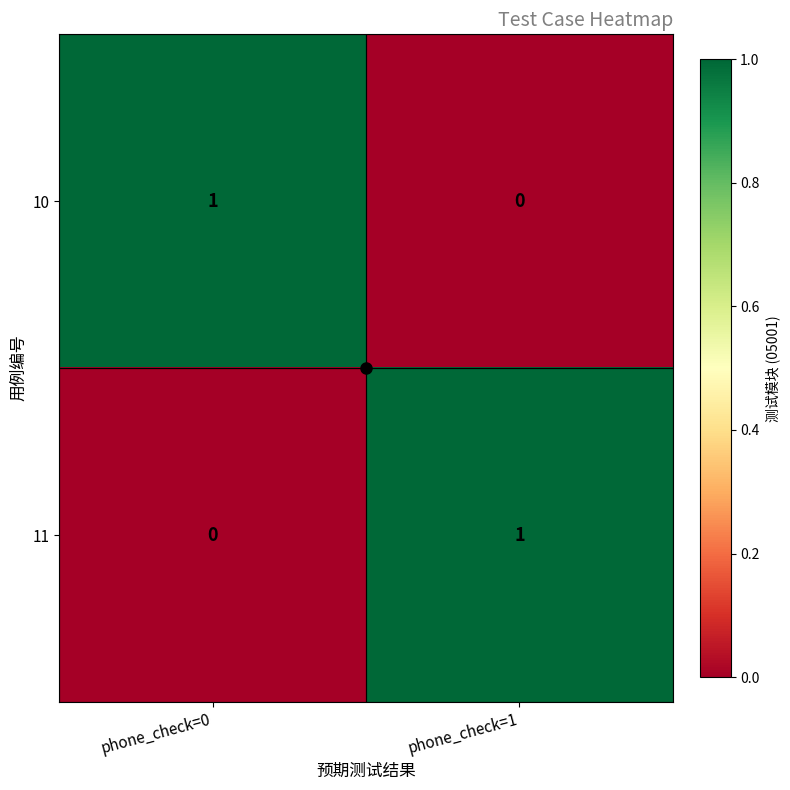

At which label does 10 reach its minimum?

phone_check=1